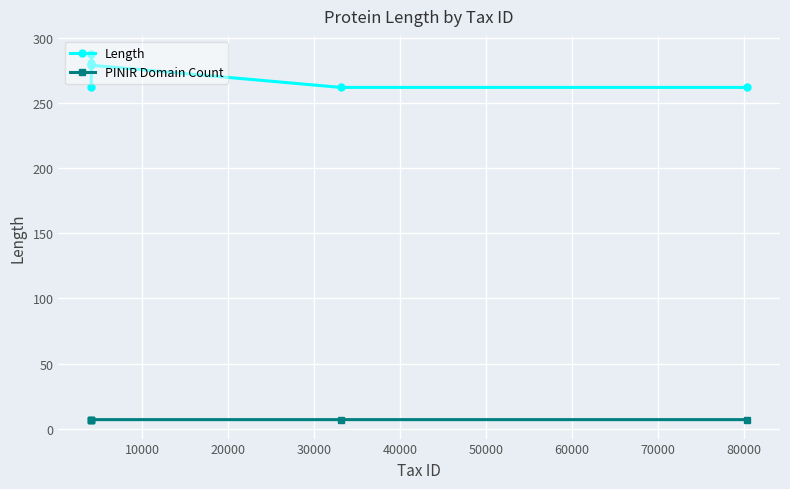

Rank the series by their average value, from lowest to highest.

PINIR Domain Count, Length